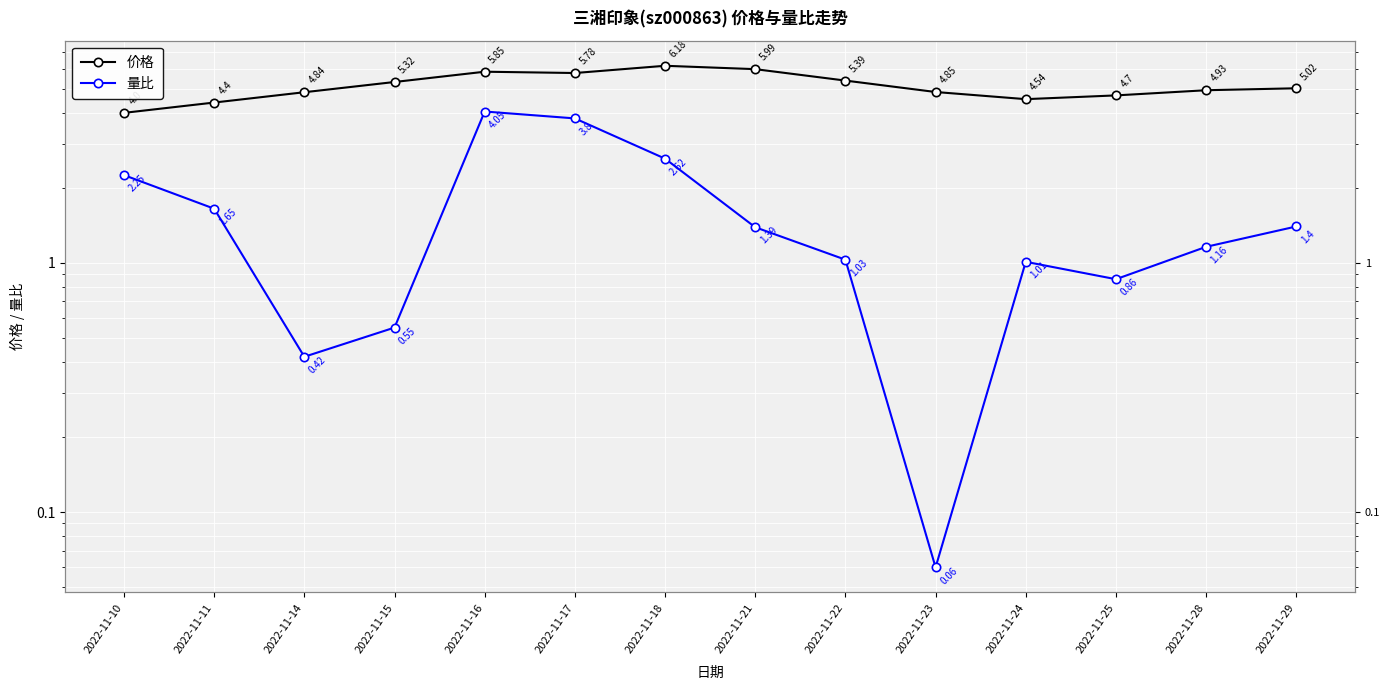

Between 2022-11-11 and 2022-11-18, which is larger?

2022-11-18